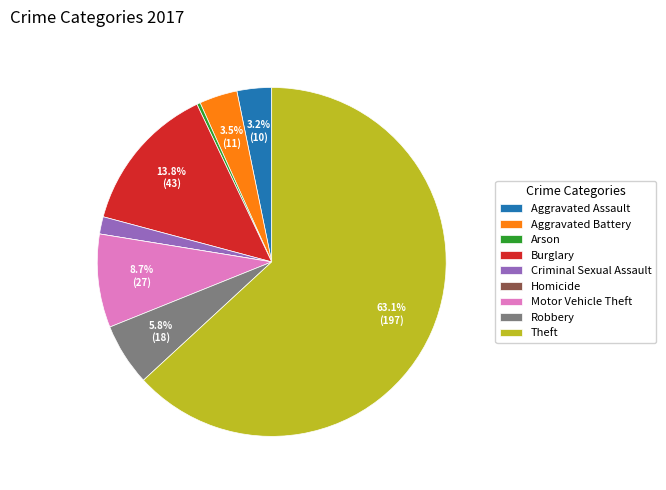

To the nearest percent, what is the difference between the Motor Vehicle Theft and Criminal Sexual Assault slice percentages?

7%